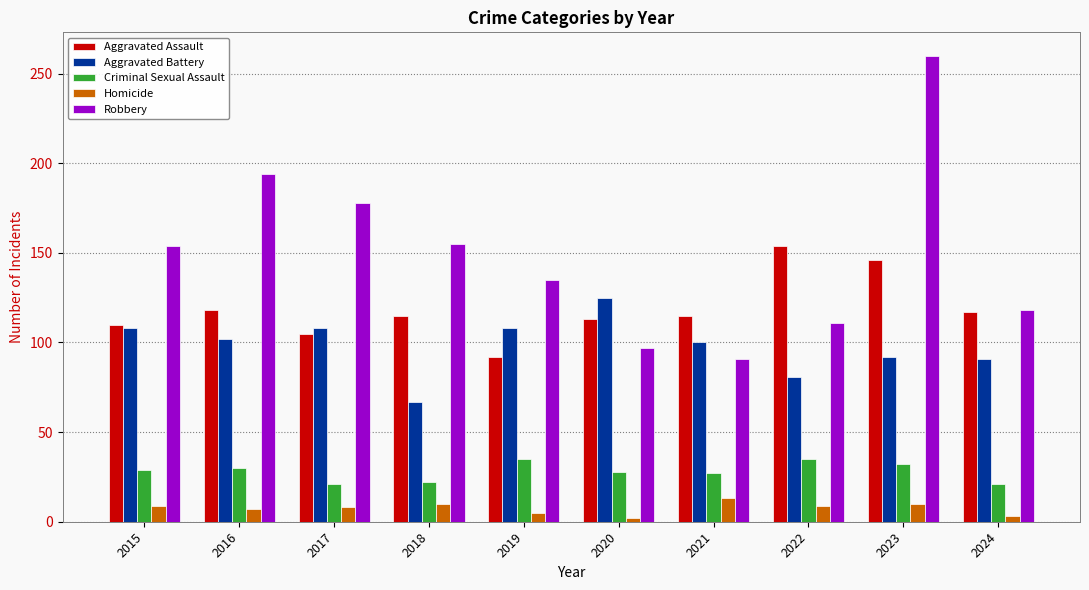

Which series has the largest range (max minus min)?

Robbery